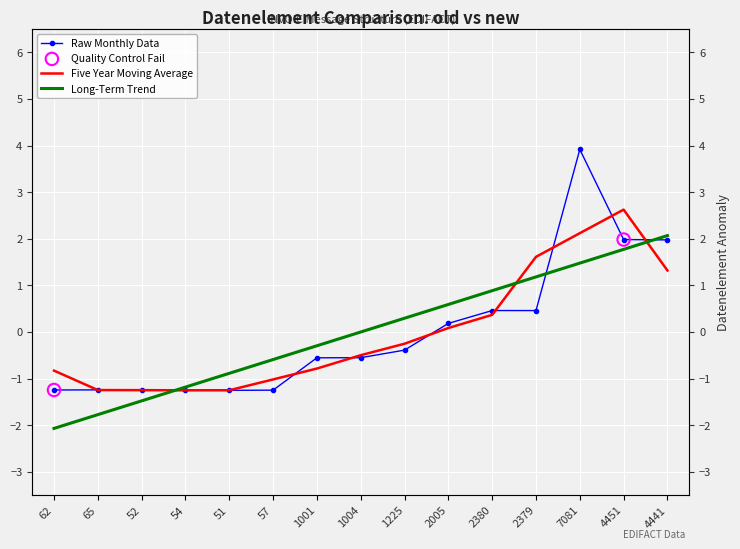

Which has a higher value, 52 or 51?

52